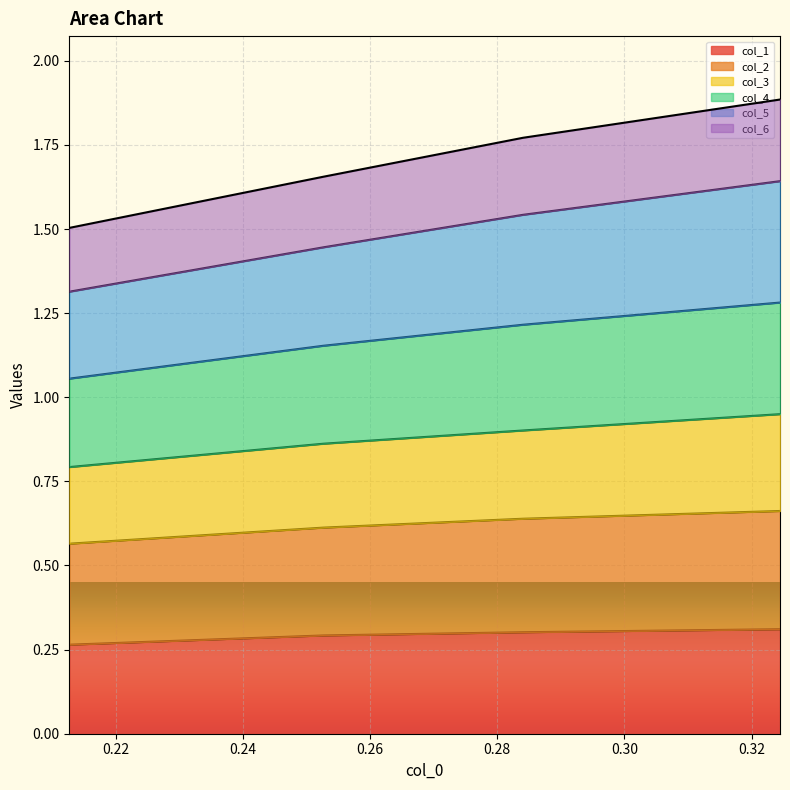

Does the chart display data point markers on the line(s)?

No